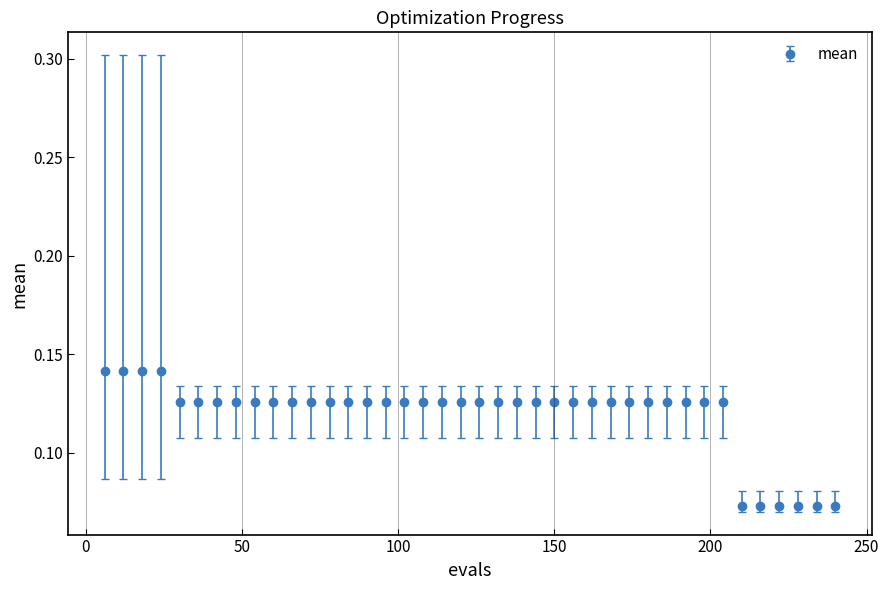

How many values are between 0 and 1?

40